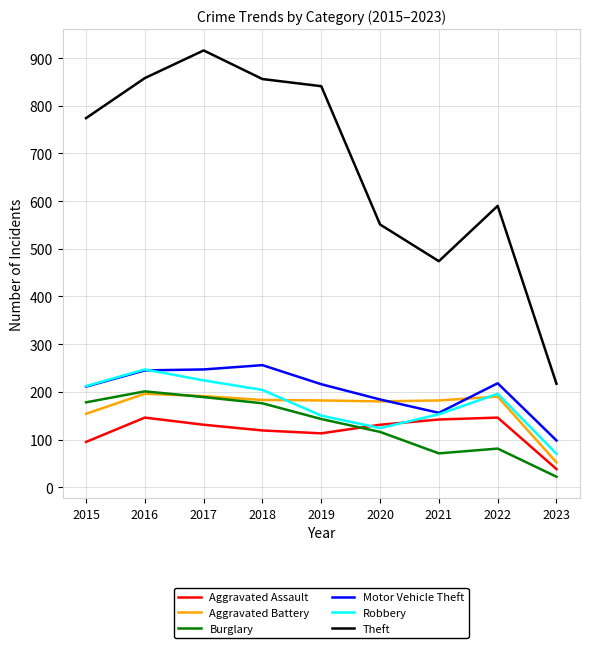

What is the sum of the Burglary values at 2016 and 2023?

223